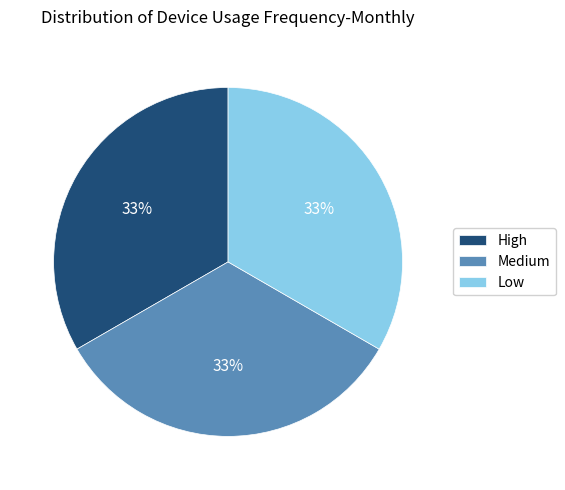

Combined, do High and Medium account for over 50%?

Yes